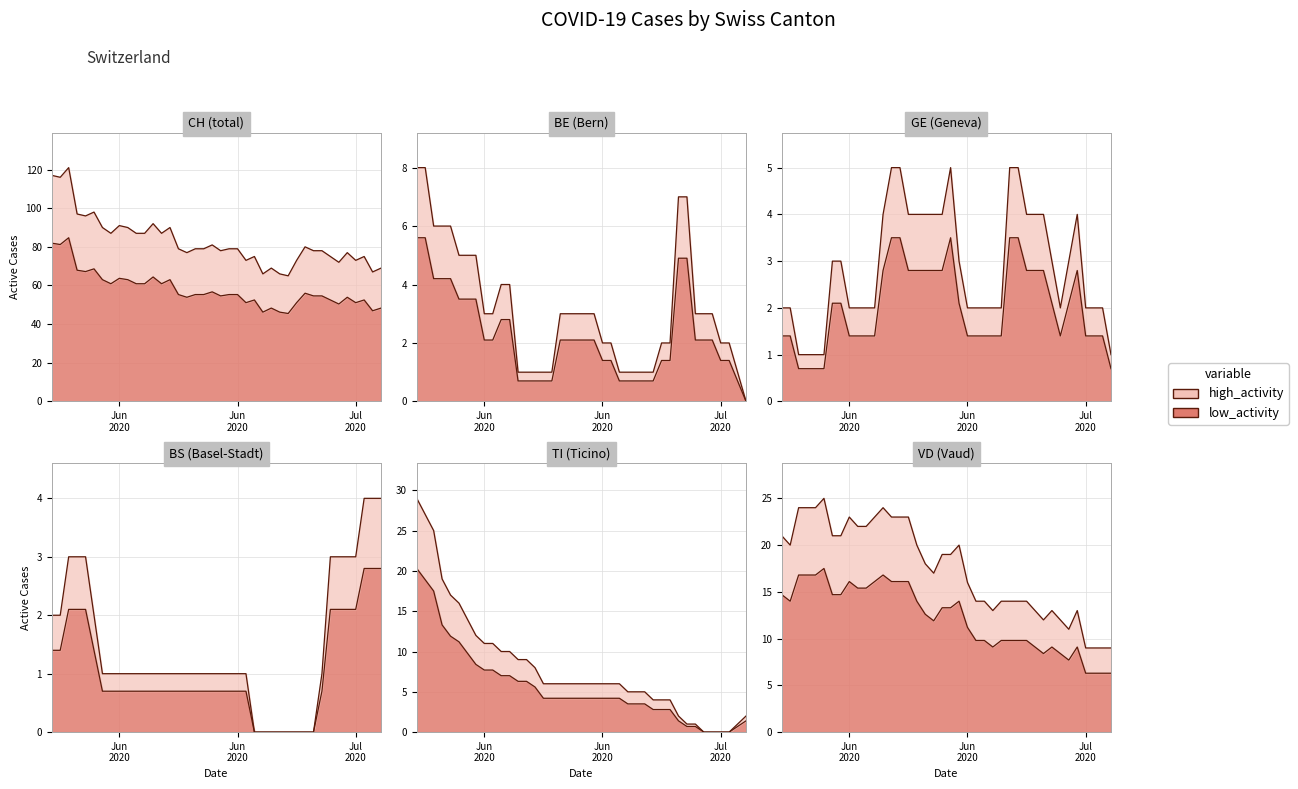

The GE series shows 2 at 27. True or false?

False